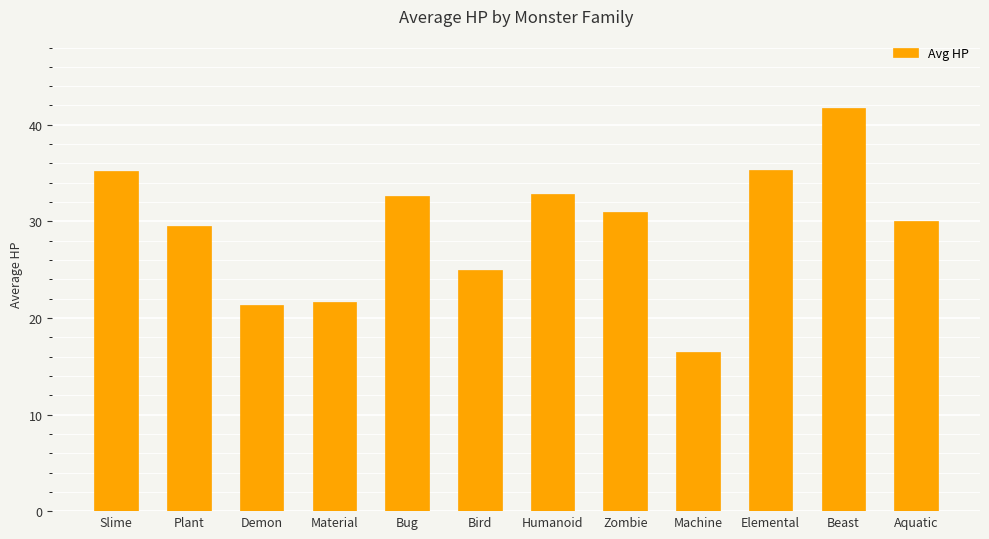

What is the label of the 11th bar from the right?

Plant